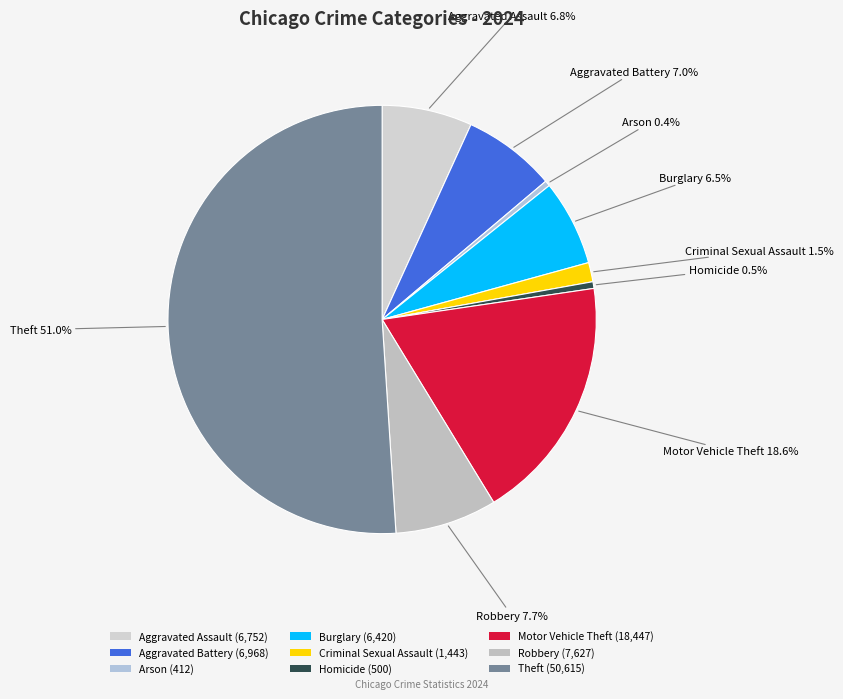

What is the change in value from Aggravated Assault to Burglary?

-332